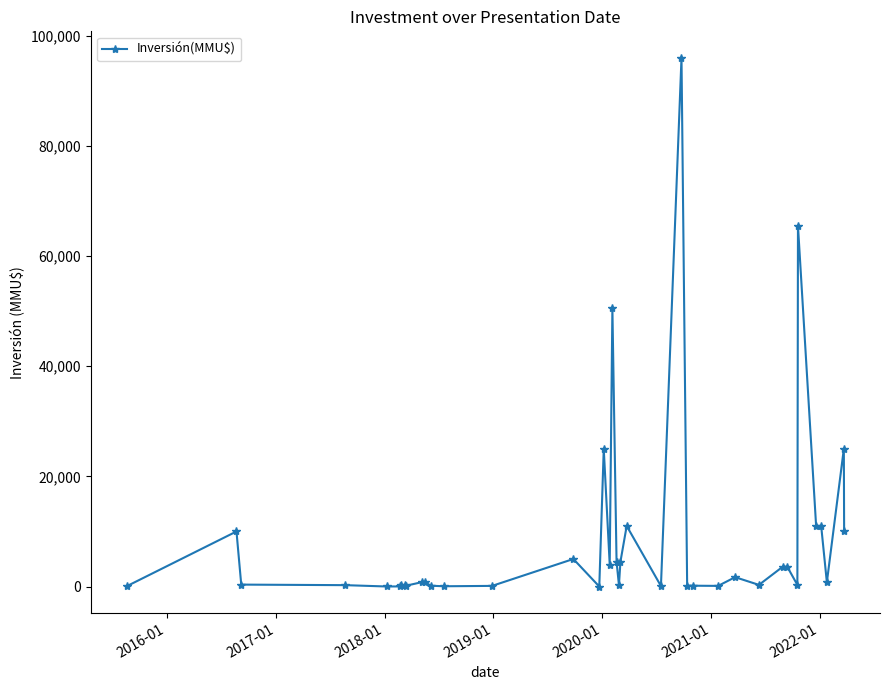

What is the difference between the second highest and minimum values?

65500